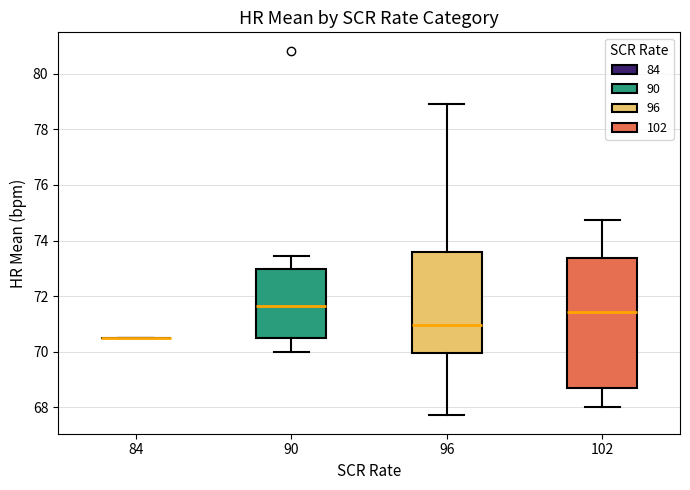

Reading left to right, read every box against the y-axis: the position of its median line, the range the box covers, and the ends of its whiskers. The values are not printed on the chart, so give them approximately, as read against the axis.

84: box collapsed to a line at 70.6, whiskers 70.6 to 70.6
90: median 71.6, box 70.6 to 73.0, whiskers 70.0 to 73.4
96: median 71.0, box 70.0 to 73.6, whiskers 67.8 to 79.0
102: median 71.4, box 68.6 to 73.4, whiskers 68.0 to 74.8